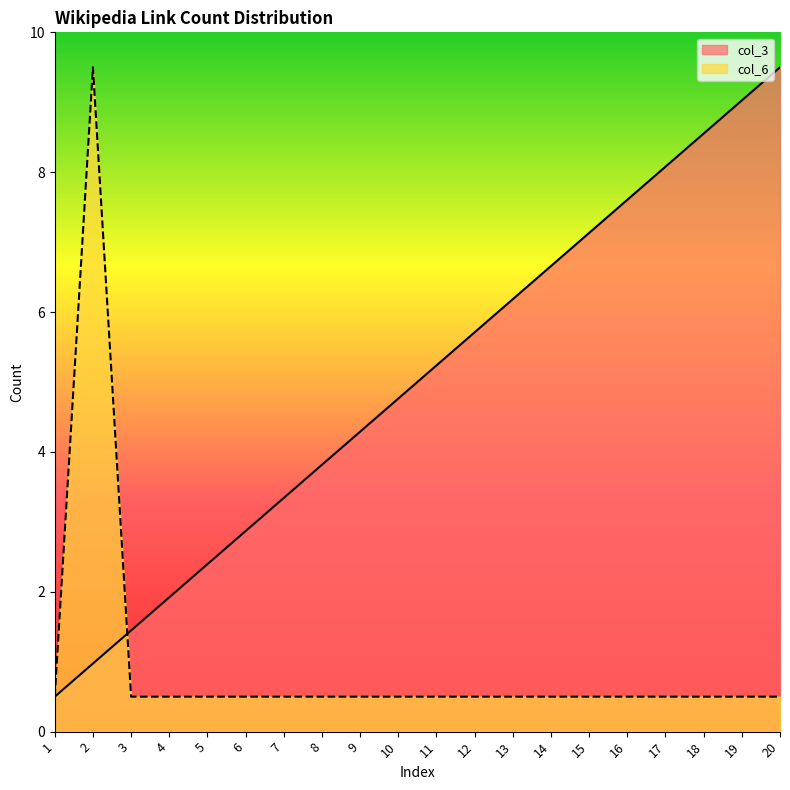

At which category is the sum across all series the highest?

2